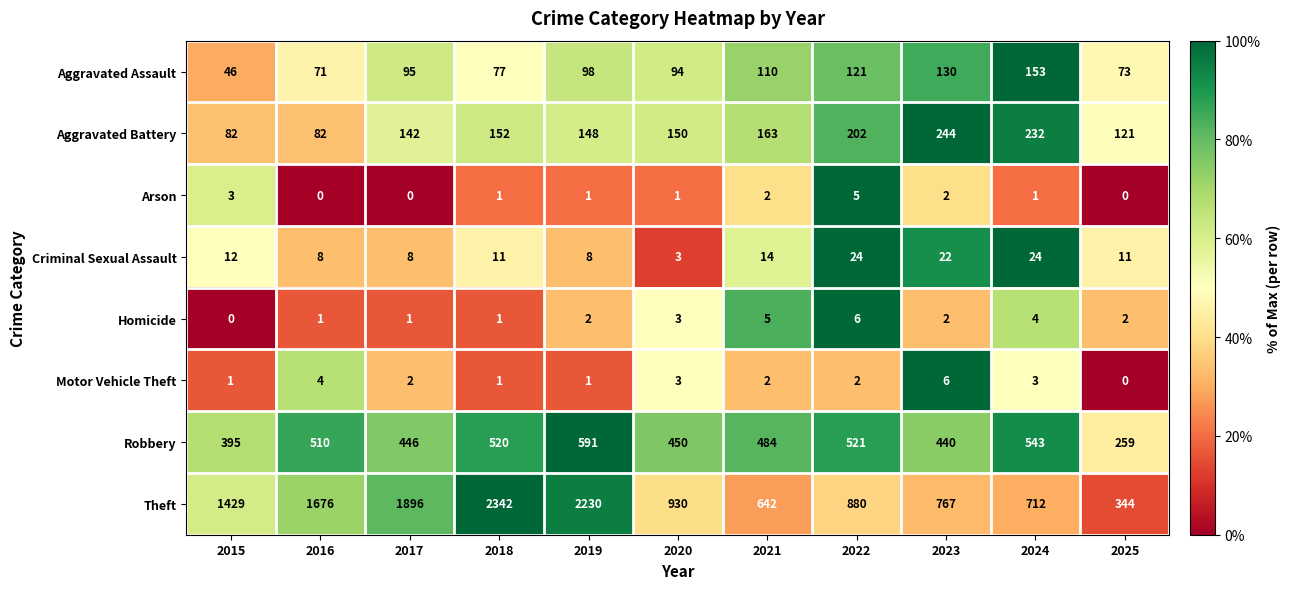

At which label is Theft closest to 1343?

2015